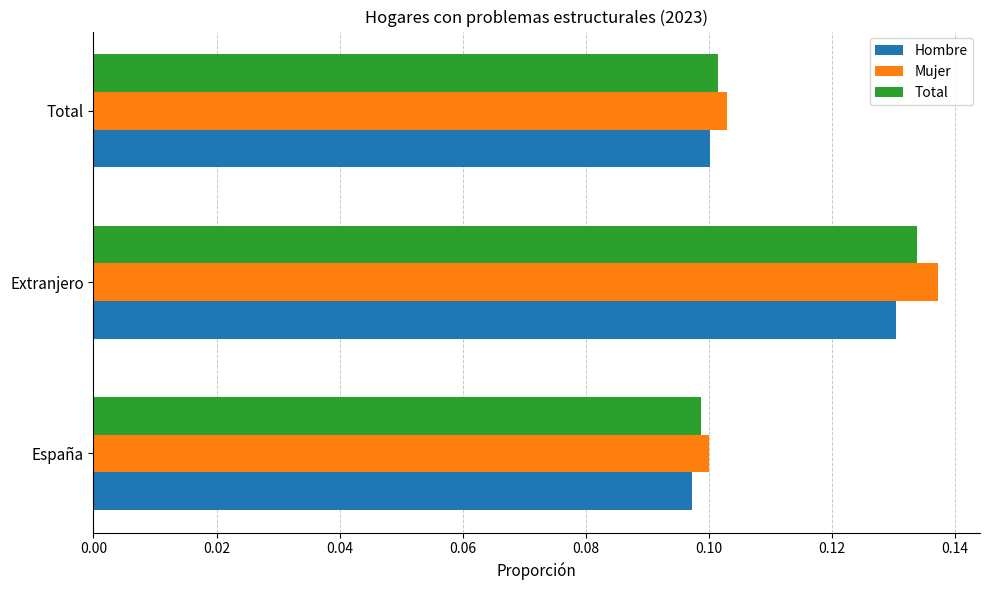

How many Total values are between 0 and 1?

3